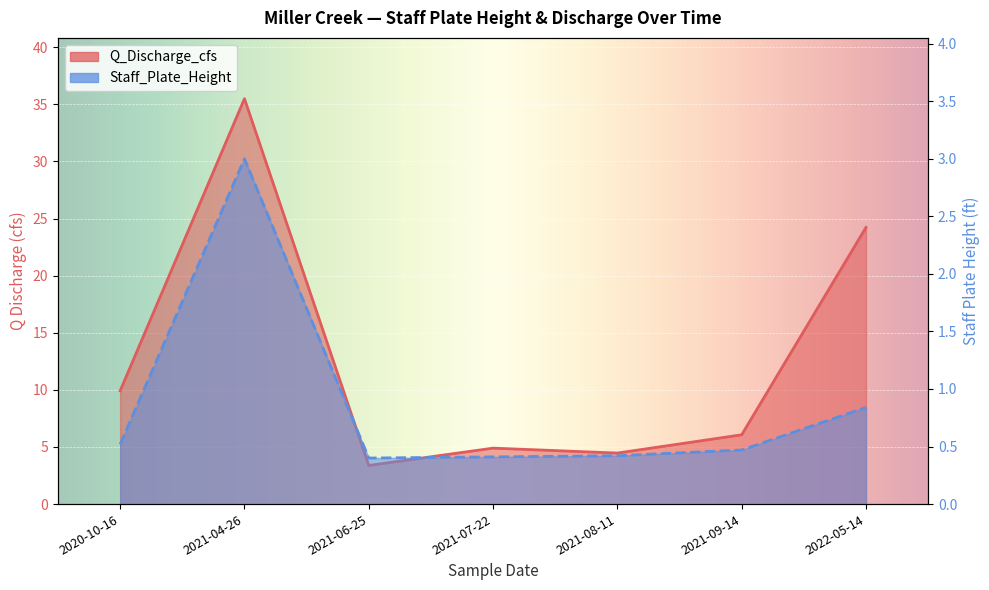

True or false: Q_Discharge_cfs and Staff_Plate_Height intersect in this chart.

False